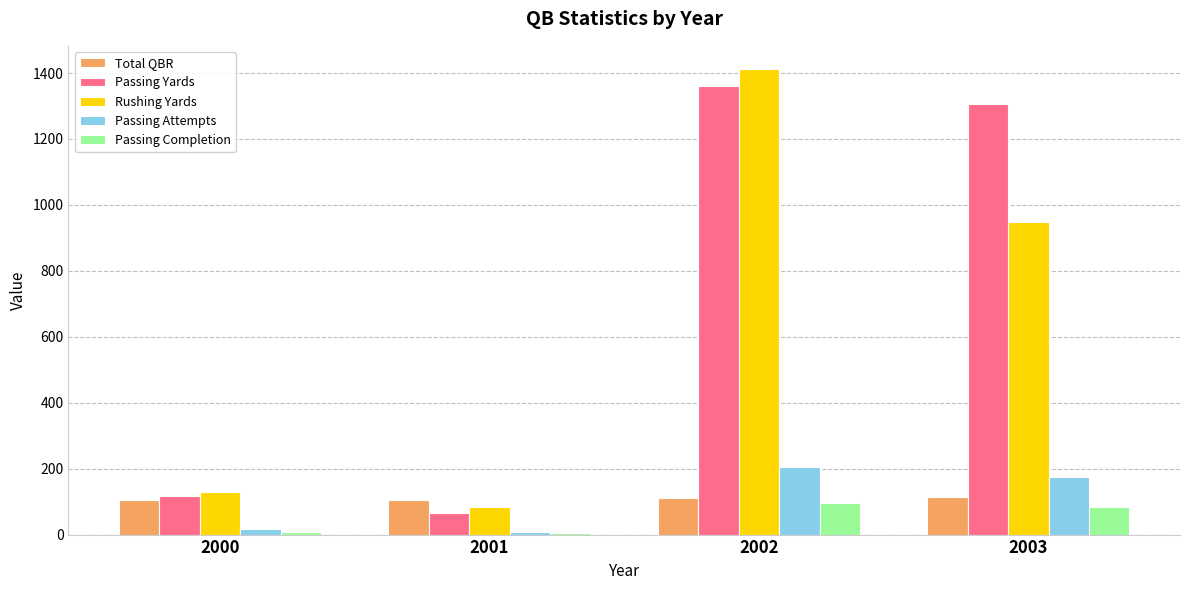

Which label corresponds to the largest value in the chart?

2002